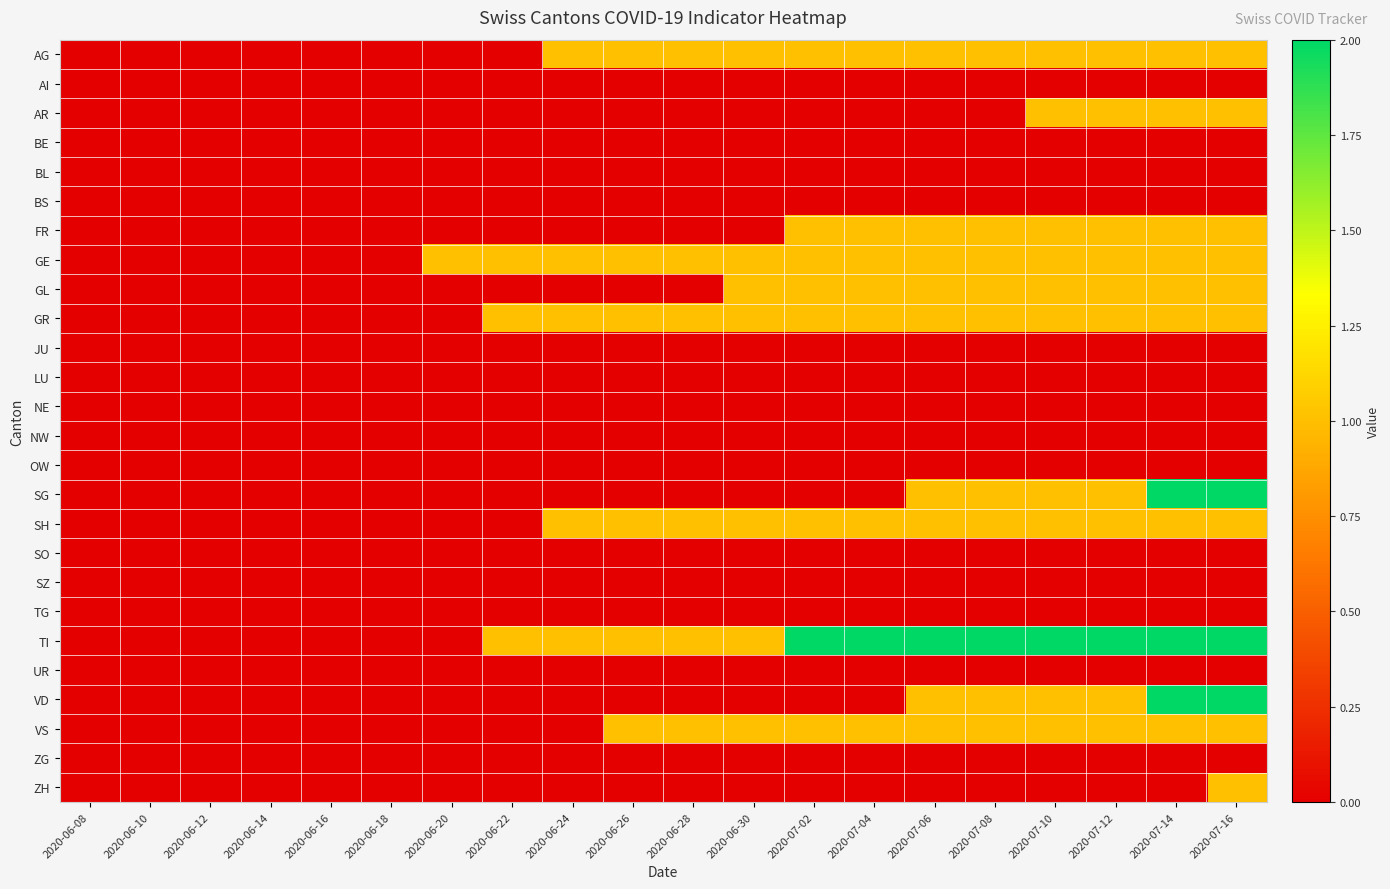

At which category is the sum across all series the highest?

2020-07-16